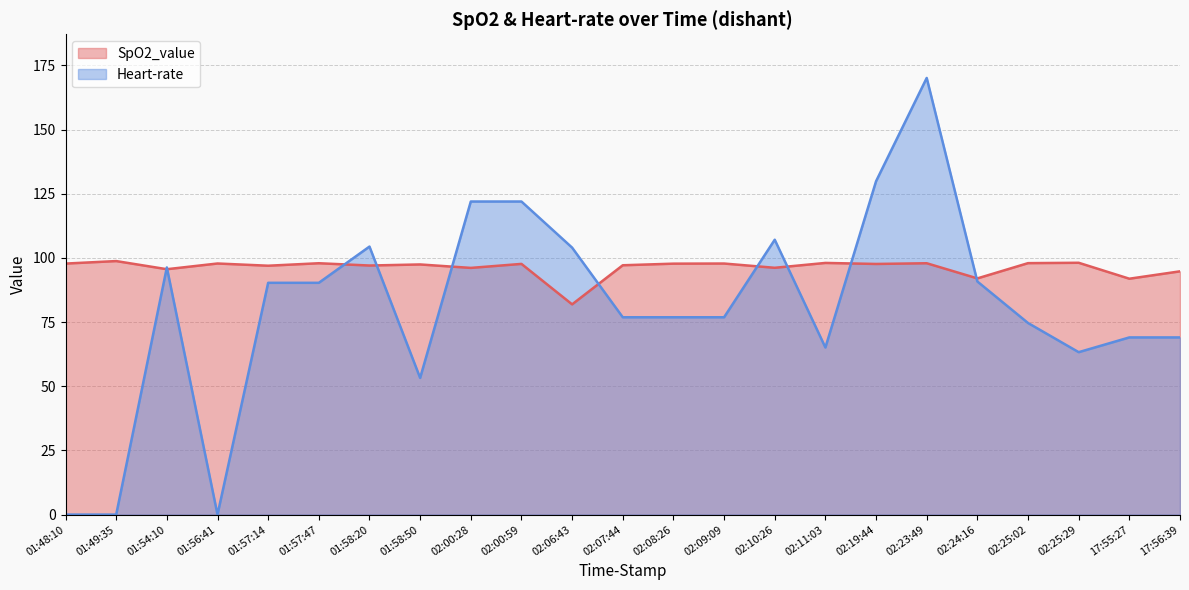

How many interior local peaks does the SpO2_value series have?

9